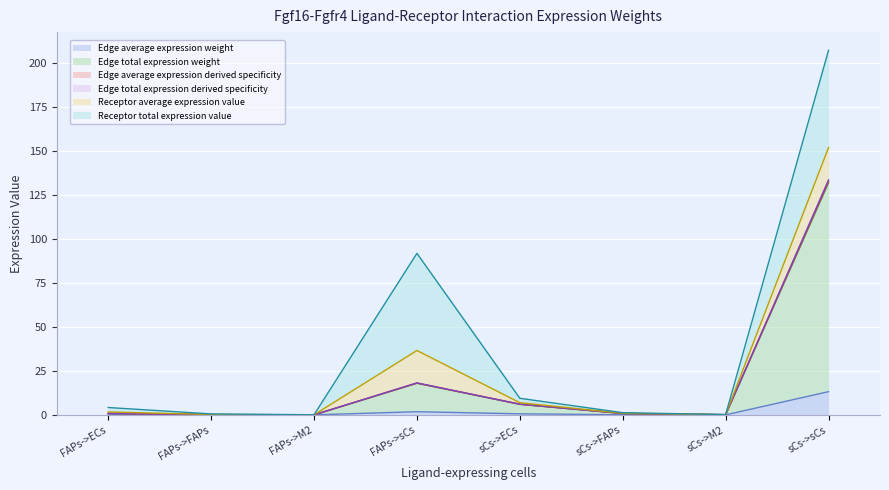

True or false: Edge average expression weight has more than 1 points higher than both neighbors.

False